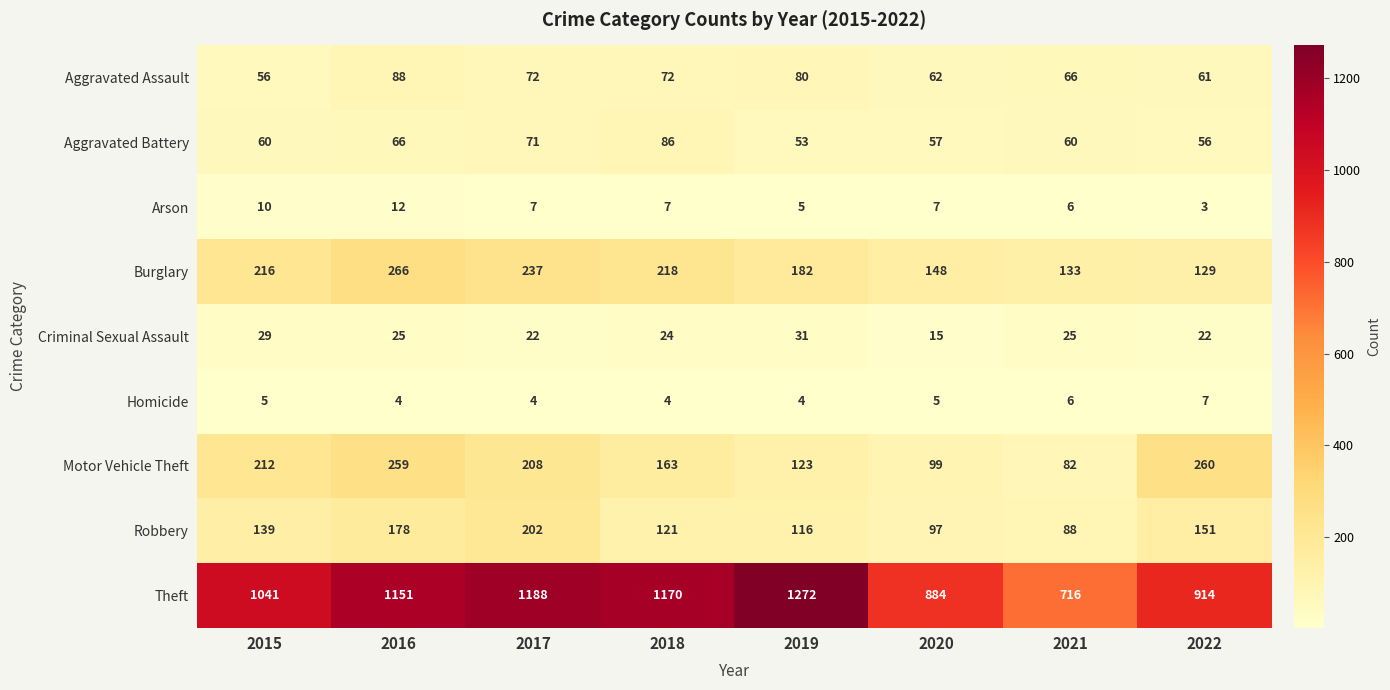

What is the maximum value shown in the chart?

1272